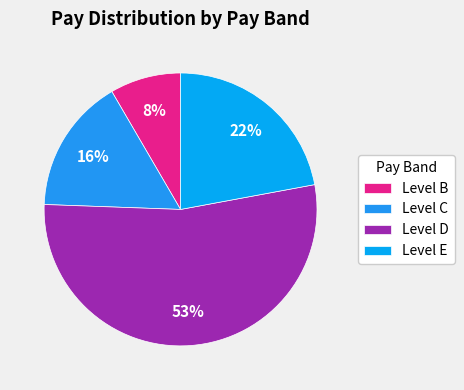

What percentage is the Level E slice, to the nearest percent?

22%